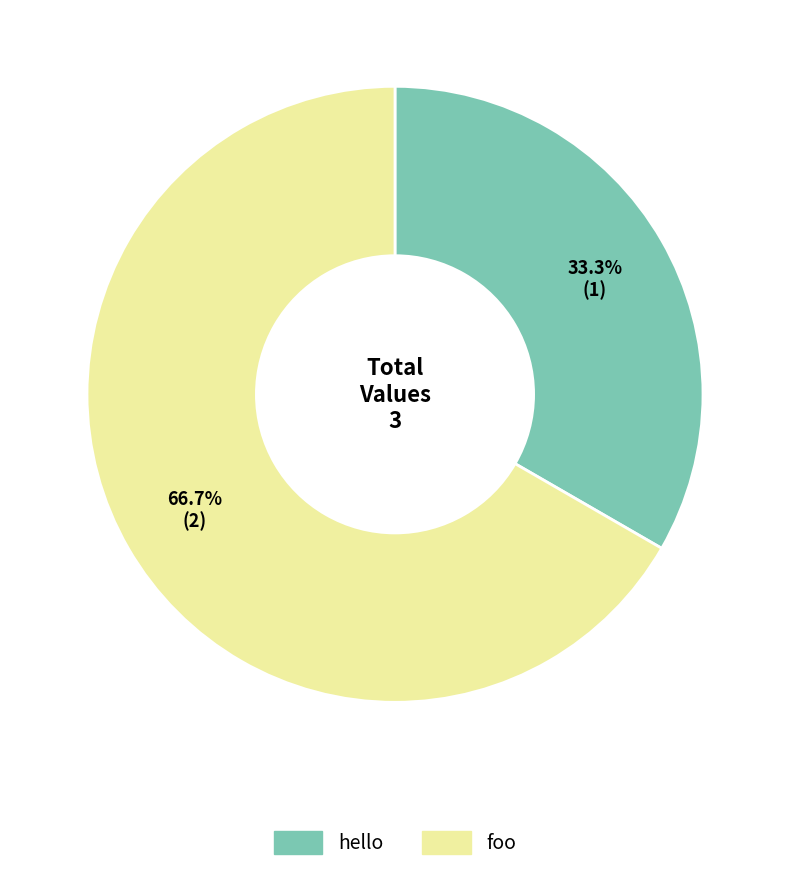

Approximately how many times larger is the value at foo compared to hello?

2.0